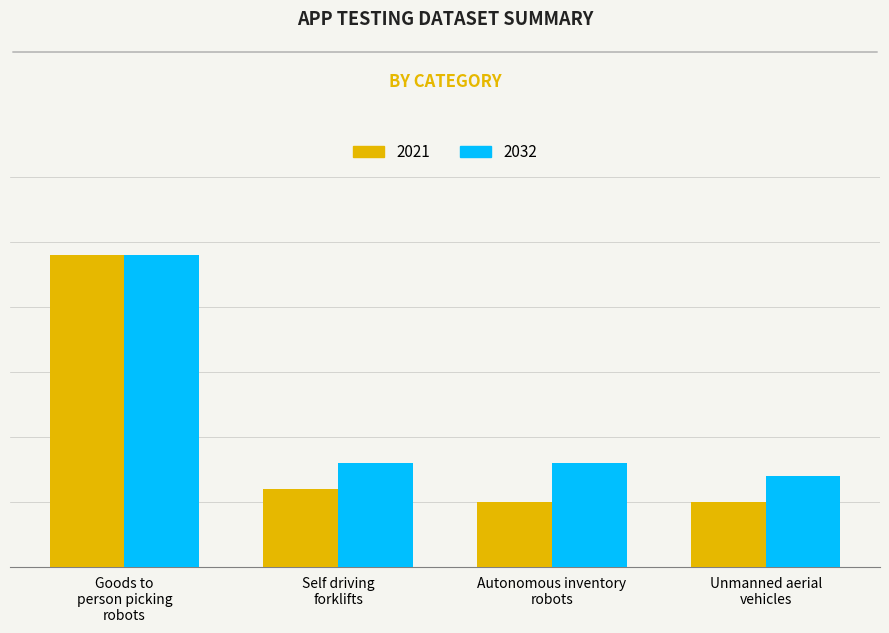

What are all the series names shown in the legend?

2021, 2032